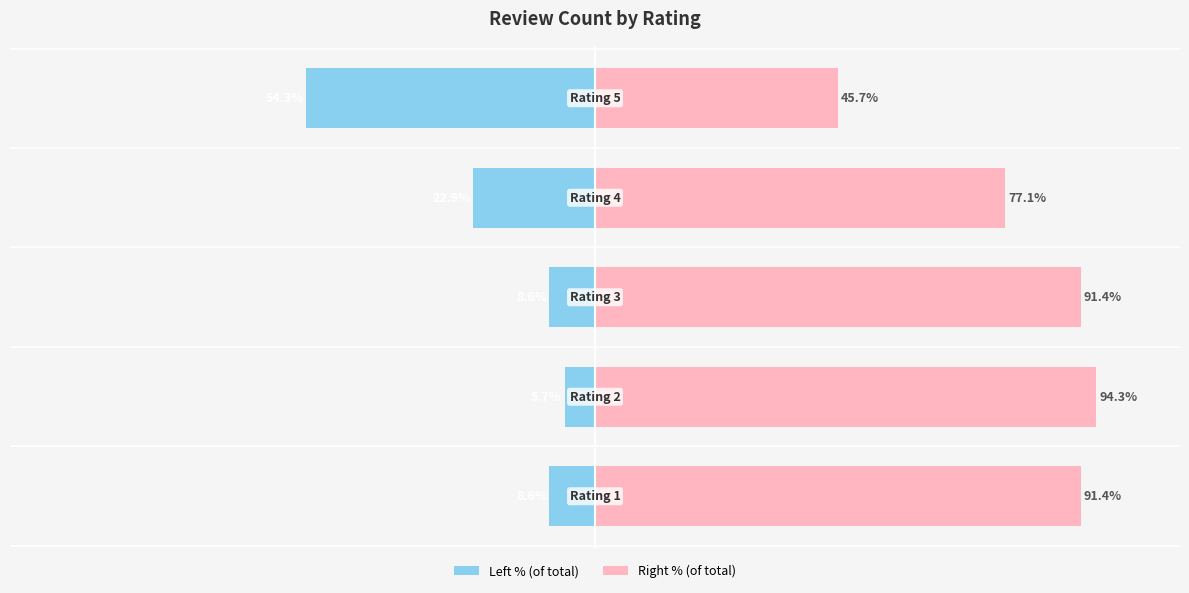

How many bars are there in each group?

2